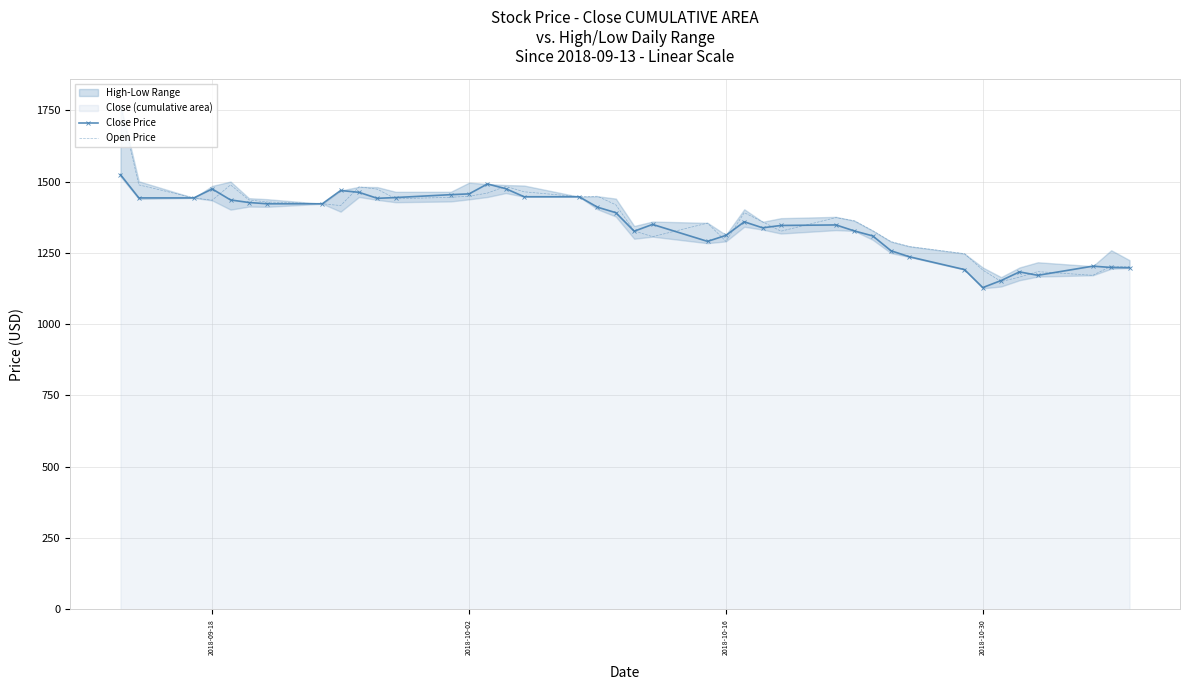

Reading left to right, what are all the values shown in this chart?

Close Price: 1524.6	1443.1	1443.1	1474.4	1435.9	1426.9	1422.4	1422.4	1469.0	1462.6	1441.6	1444.3	1454.4	1457.1	1491.9	1475.5	1447.1	1447.1	1410.5	1391.2	1326.3	1350.1	1290.6	1311.6	1359.2	1338.2	1346.4	1348.2	1327.2	1309.8	1257.6	1236.6	1191.7	1128.6	1153.3	1183.5	1171.6	1203.6	1199.0	1198.1
Open Price: 1765.7	1488.8	1443.1	1435.0	1488.8	1435.9	1428.7	1422.4	1416.2	1481.9	1473.6	1439.8	1445.2	1448.9	1459.9	1483.7	1464.5	1447.1	1448.9	1418.7	1327.2	1307.0	1354.6	1290.6	1391.2	1359.2	1326.3	1373.9	1362.9	1328.1	1289.6	1272.3	1247.5	1189.9	1149.6	1165.2	1184.4	1171.6	1203.6	1200.9